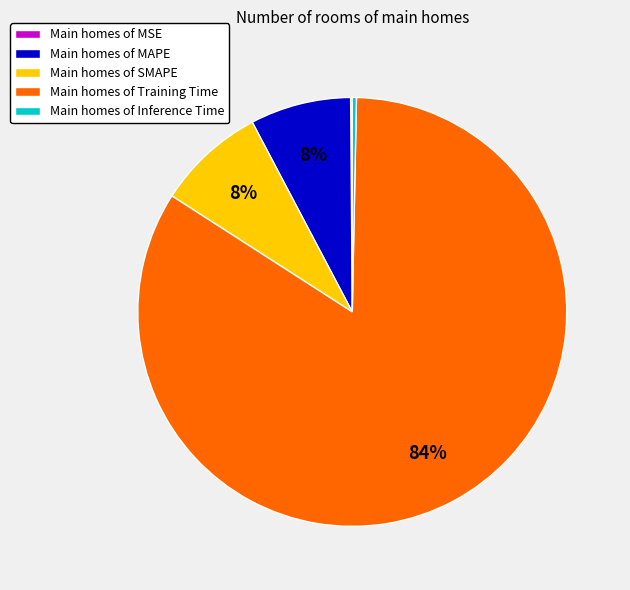

What percentage is the Main homes of MAPE slice, to the nearest percent?

8%